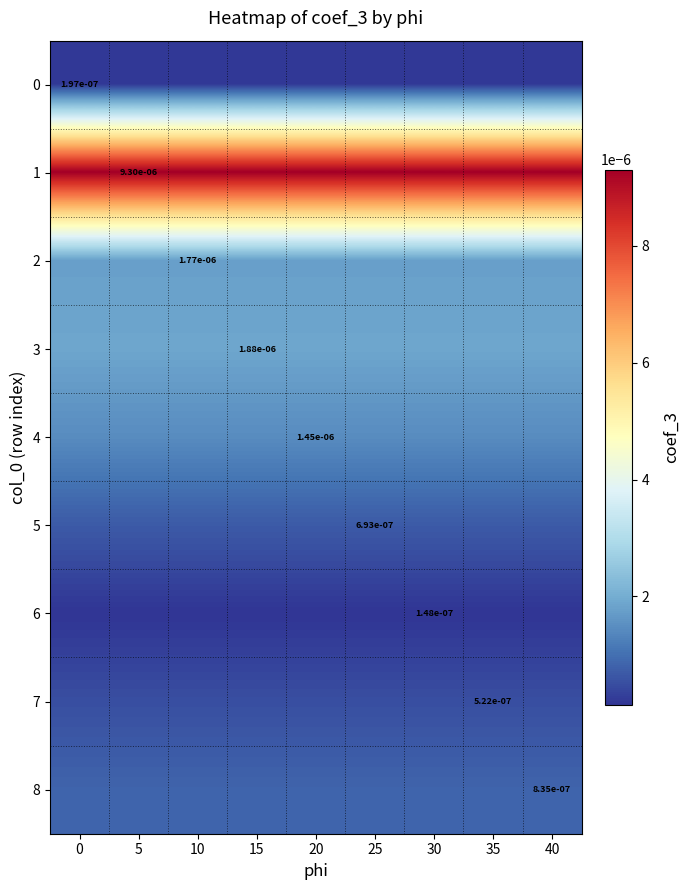

How many distinct data groups are displayed?

9